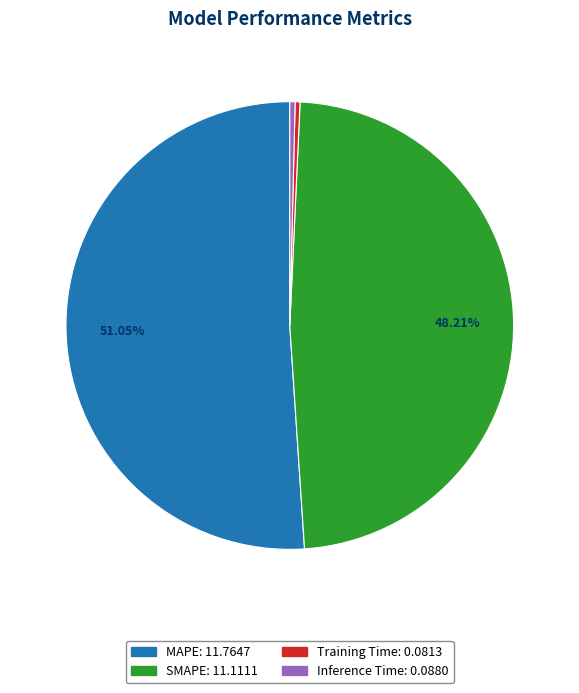

Is Training Time the majority of the pie?

No